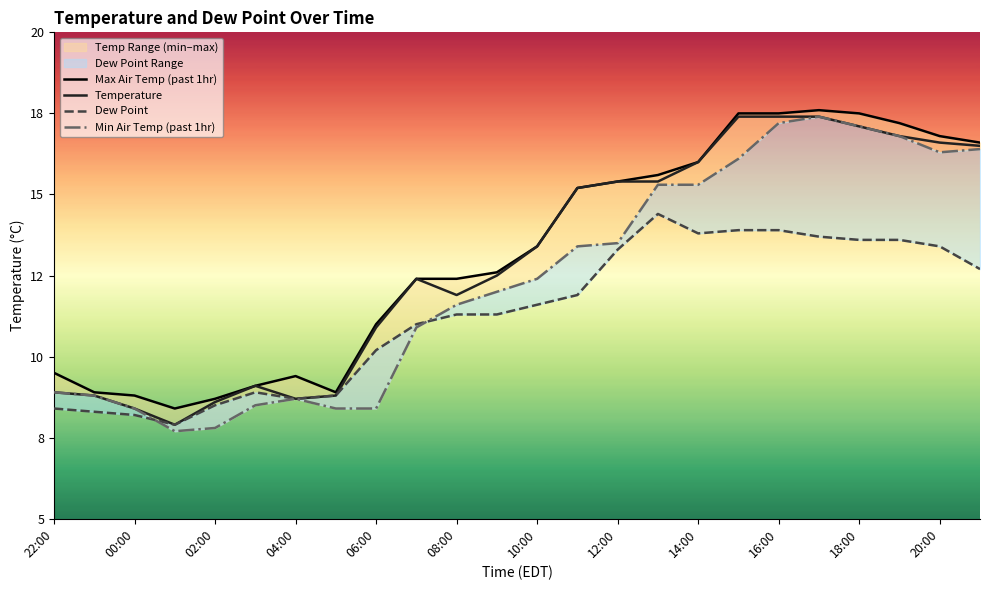

True or false: Min Air Temp (past 1hr) and Temperature intersect in this chart.

False